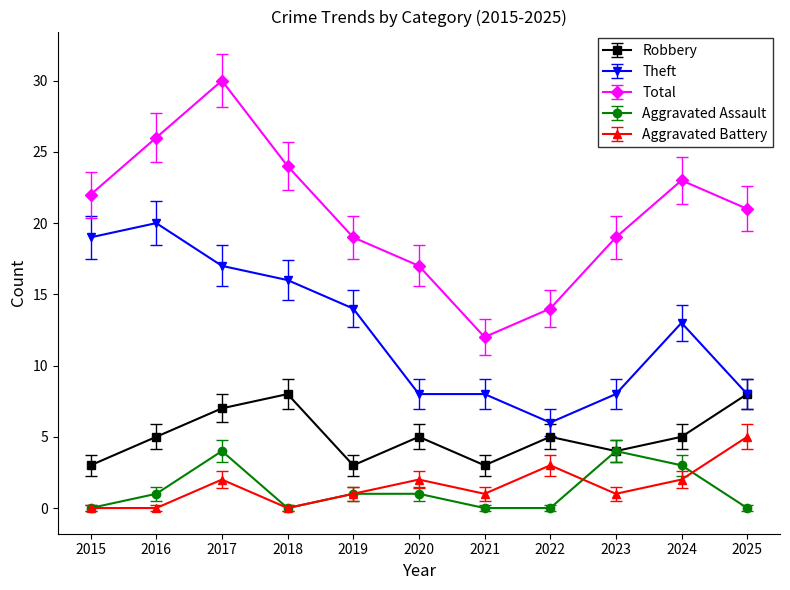

Rank the series by their maximum value, from highest to lowest.

Total, Theft, Robbery, Aggravated Battery, Aggravated Assault